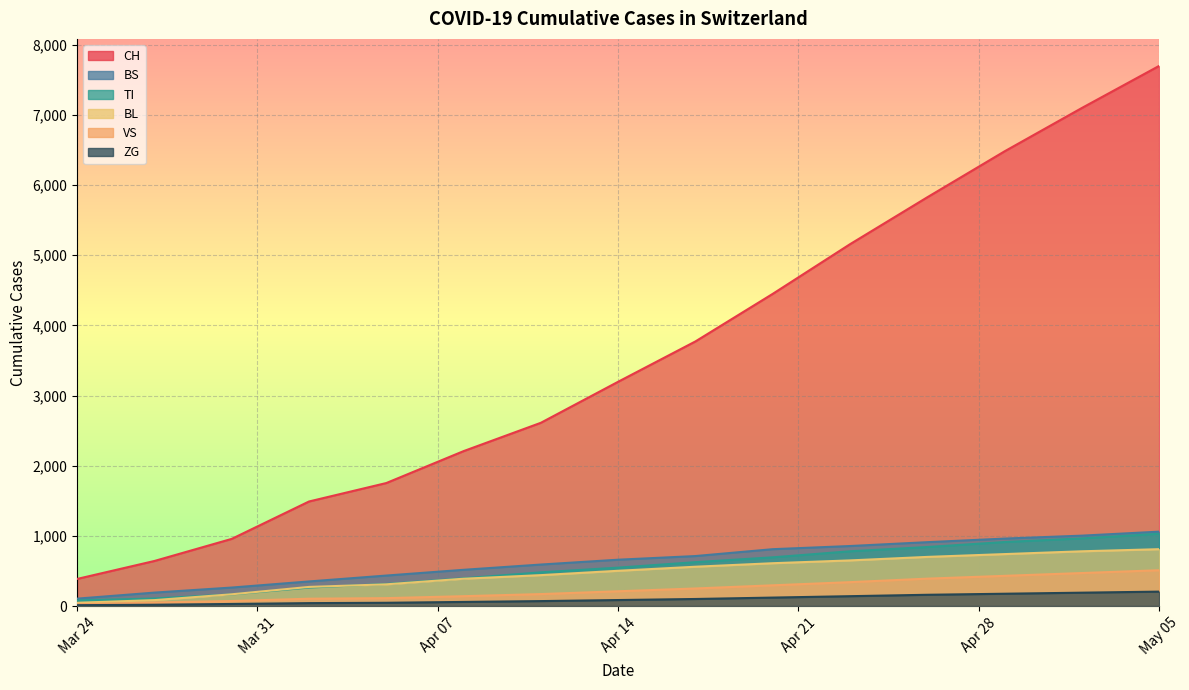

Reading right to left, transcribe all the data shown in this chart.

CH: 7700	7100	6482	5827	5158	4450	3772	3197	2612	2208	1753	1490	957	642	386
BS: 1060	1003	961	910	855	810	712	660	591	516	434	350	263	191	105
TI: 1030	964	912	841	780	694	625	547	480	395	314	263	165	107	80
BL: 810	780	740	700	650	610	560	502	440	389	309	272	167	84	46
VS: 510	470	430	390	340	295	250	210	170	140	112	104	71	50	25
ZG: 205	190	175	160	140	120	100	85	70	58	46	41	29	18	12